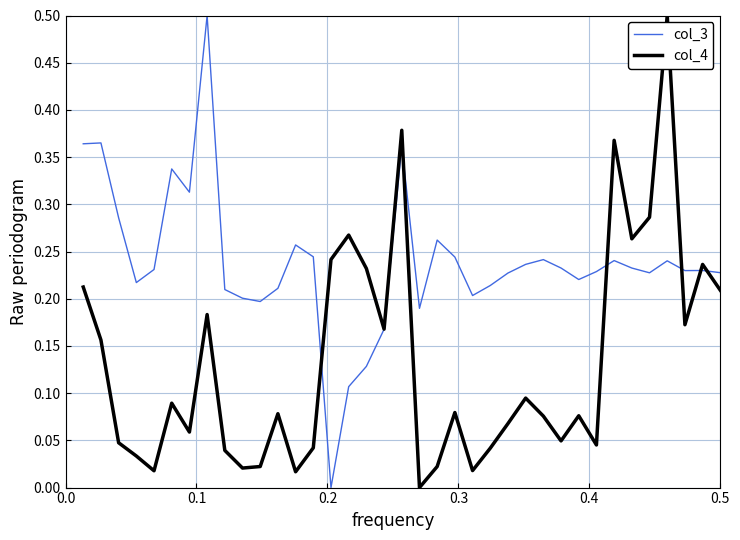

List the series in order of their overall mean, lowest first.

col_4, col_3